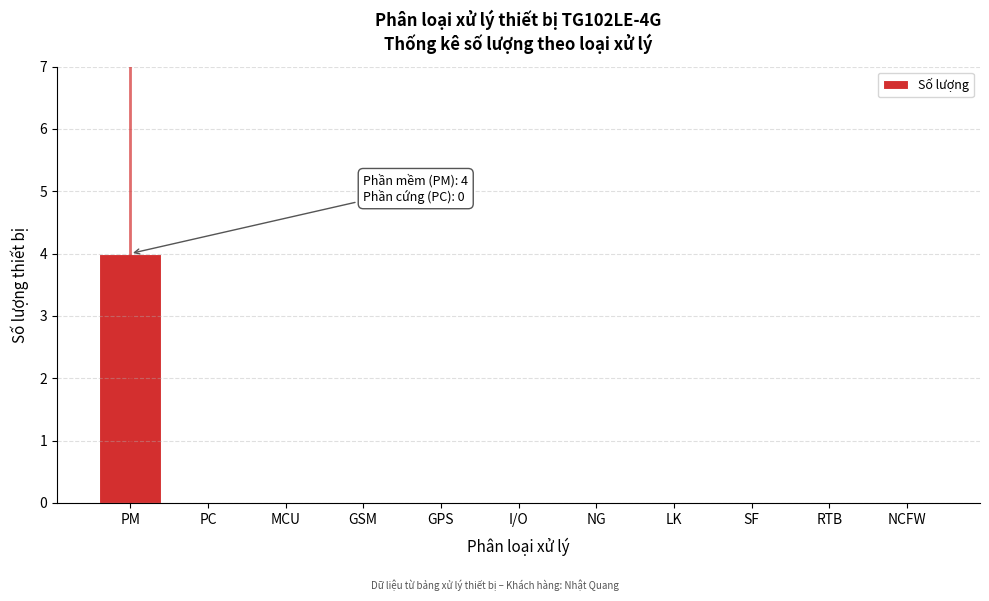

Reading right to left, what are all the values shown in this chart?

NCFW=0	RTB=0	SF=0	LK=0	NG=0	I/O=0	GPS=0	GSM=0	MCU=0	PC=0	PM=4